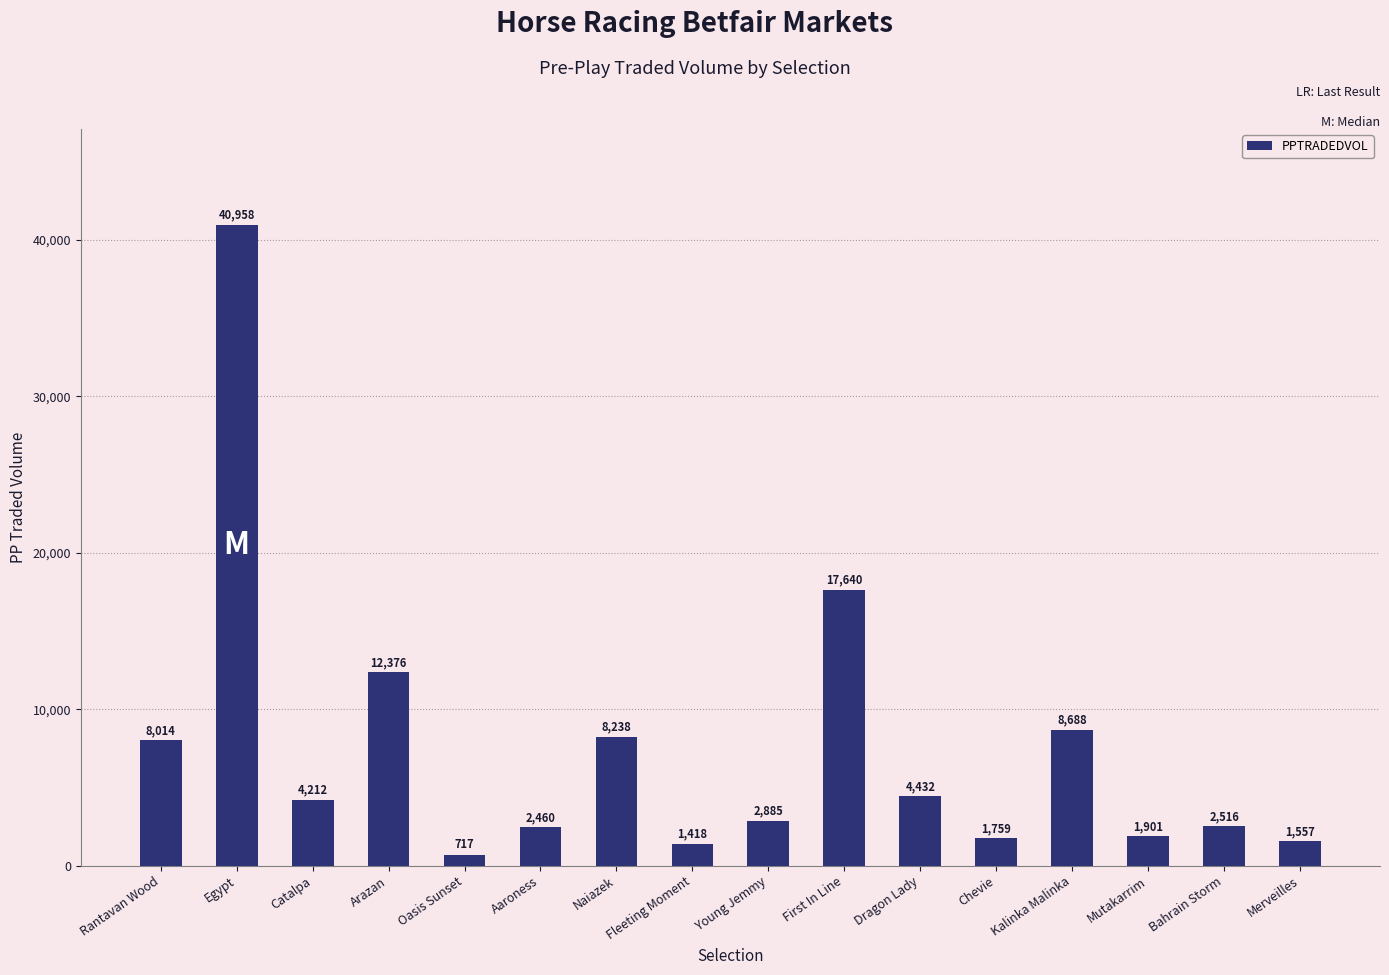

What is the change in value from Rantavan Wood to Merveilles?

-6456.8